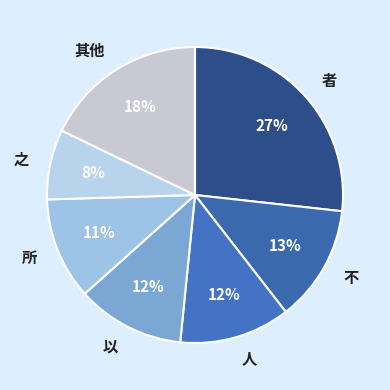

Count the number of slices in the pie.

7